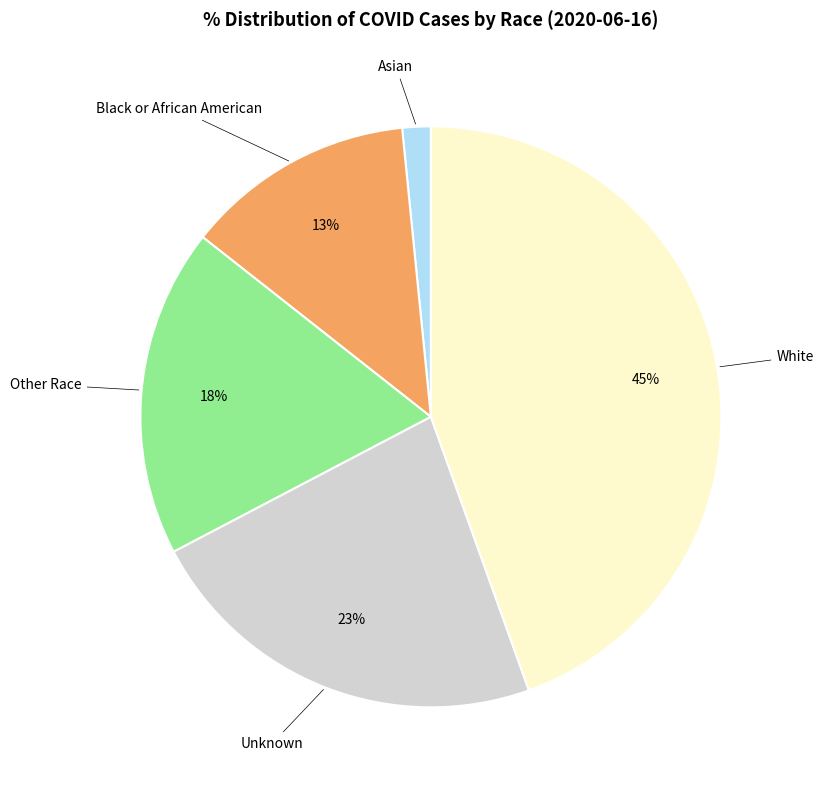

What is the largest slice in the pie chart?

White